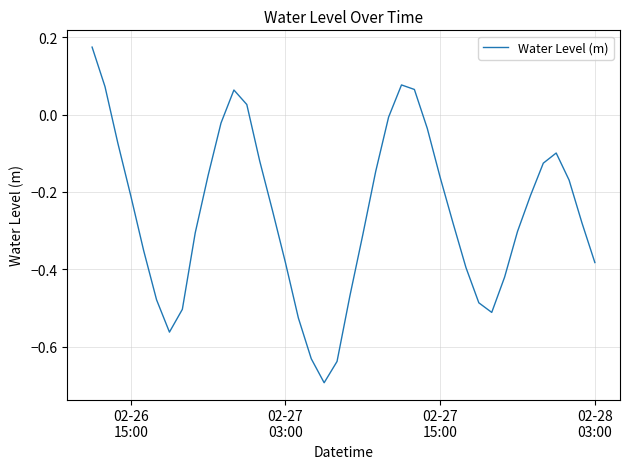

What is the minimum value shown in the chart?

-0.7